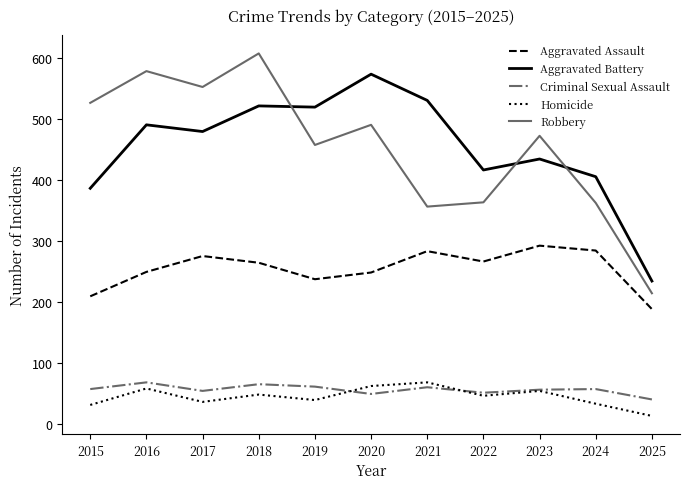

What is the average value of the Robbery series?

453